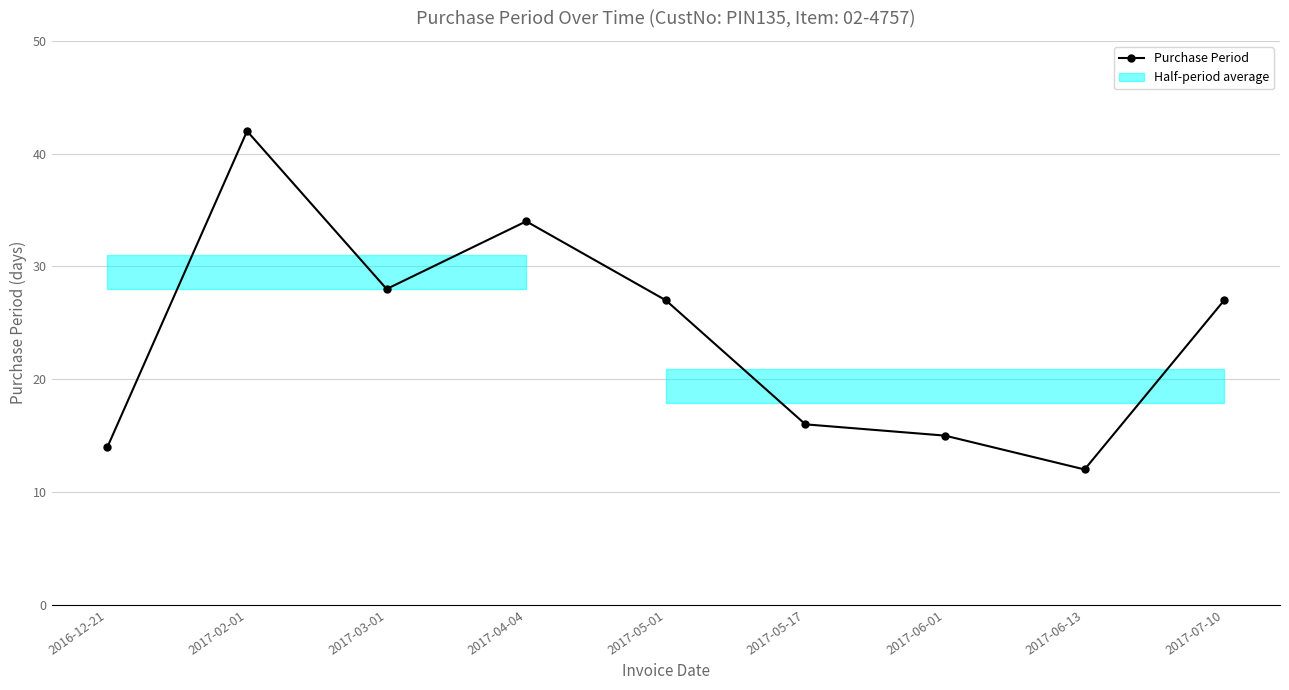

True or false: there are more than 1 points higher than both neighbors.

True